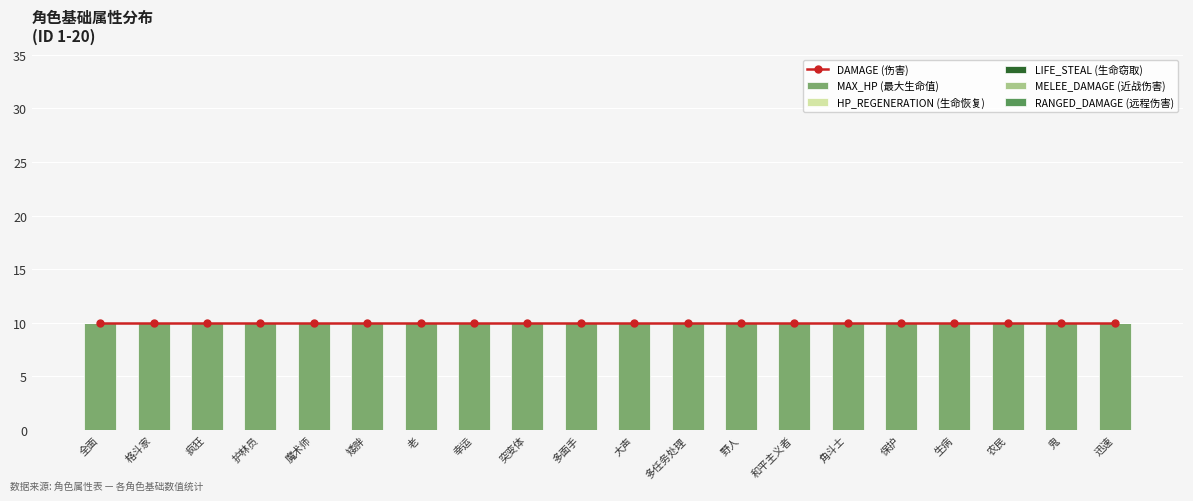

Reading right to left, list all the values displayed in this chart.

DAMAGE (伤害): 迅速=10	鬼=10	农民=10	生病=10	保护=10	角斗士=10	和平主义者=10	野人=10	多任务处理=10	大声=10	多面手=10	突变体=10	幸运=10	老=10	矮胖=10	魔术师=10	护林员=10	疯狂=10	格斗家=10	全面=10
MAX_HP (最大生命值): 迅速=10	鬼=10	农民=10	生病=10	保护=10	角斗士=10	和平主义者=10	野人=10	多任务处理=10	大声=10	多面手=10	突变体=10	幸运=10	老=10	矮胖=10	魔术师=10	护林员=10	疯狂=10	格斗家=10	全面=10
HP_REGENERATION (生命恢复): 迅速=0	鬼=0	农民=0	生病=0	保护=0	角斗士=0	和平主义者=0	野人=0	多任务处理=0	大声=0	多面手=0	突变体=0	幸运=0	老=0	矮胖=0	魔术师=0	护林员=0	疯狂=0	格斗家=0	全面=0
LIFE_STEAL (生命窃取): 迅速=0	鬼=0	农民=0	生病=0	保护=0	角斗士=0	和平主义者=0	野人=0	多任务处理=0	大声=0	多面手=0	突变体=0	幸运=0	老=0	矮胖=0	魔术师=0	护林员=0	疯狂=0	格斗家=0	全面=0
MELEE_DAMAGE (近战伤害): 迅速=0	鬼=0	农民=0	生病=0	保护=0	角斗士=0	和平主义者=0	野人=0	多任务处理=0	大声=0	多面手=0	突变体=0	幸运=0	老=0	矮胖=0	魔术师=0	护林员=0	疯狂=0	格斗家=0	全面=0
RANGED_DAMAGE (远程伤害): 迅速=0	鬼=0	农民=0	生病=0	保护=0	角斗士=0	和平主义者=0	野人=0	多任务处理=0	大声=0	多面手=0	突变体=0	幸运=0	老=0	矮胖=0	魔术师=0	护林员=0	疯狂=0	格斗家=0	全面=0